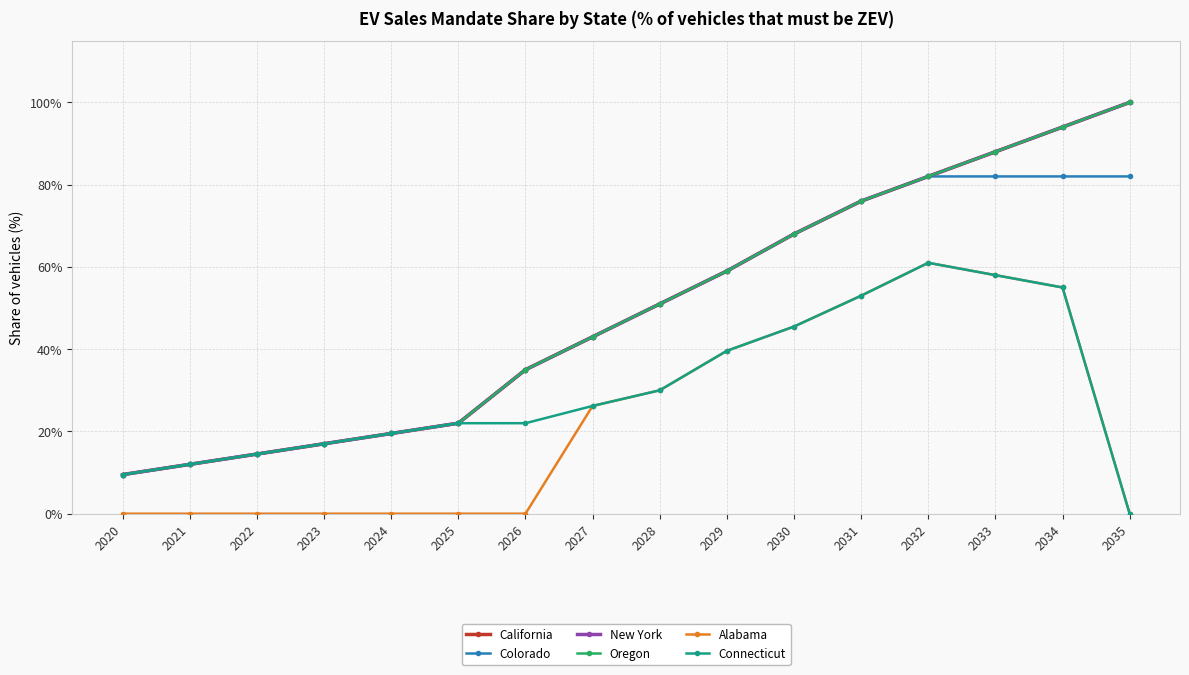

Does the chart have visible grid lines?

Yes